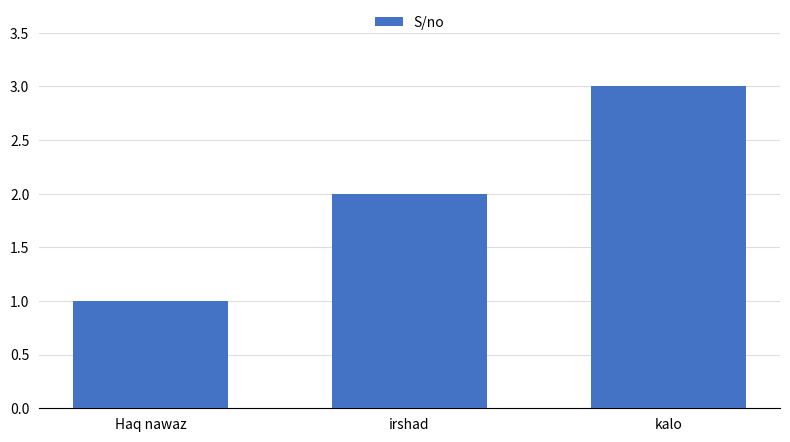

Rank the categories by value from lowest to highest.

Haq nawaz, irshad, kalo